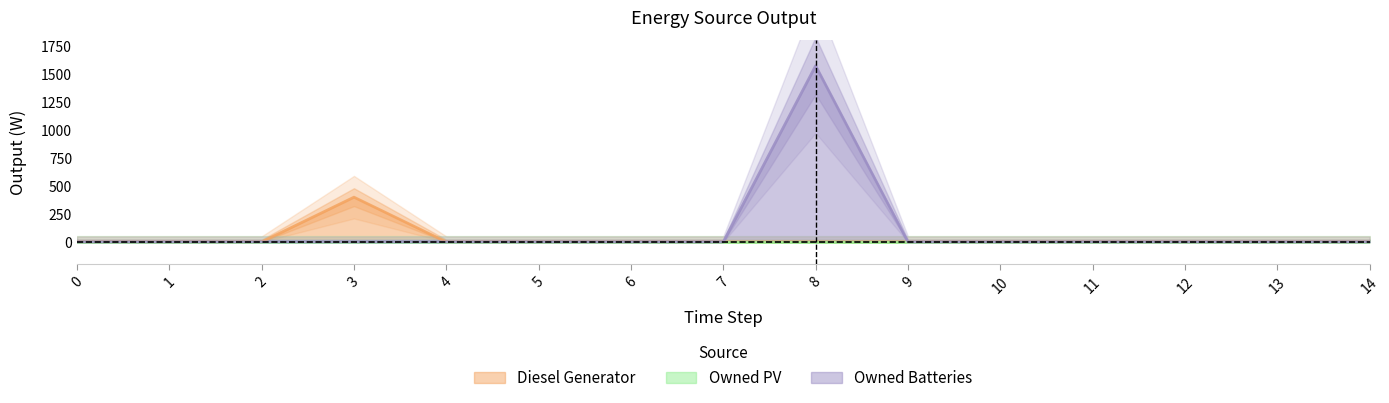

True or false: Diesel Generator has more than 2 interior local peaks.

False